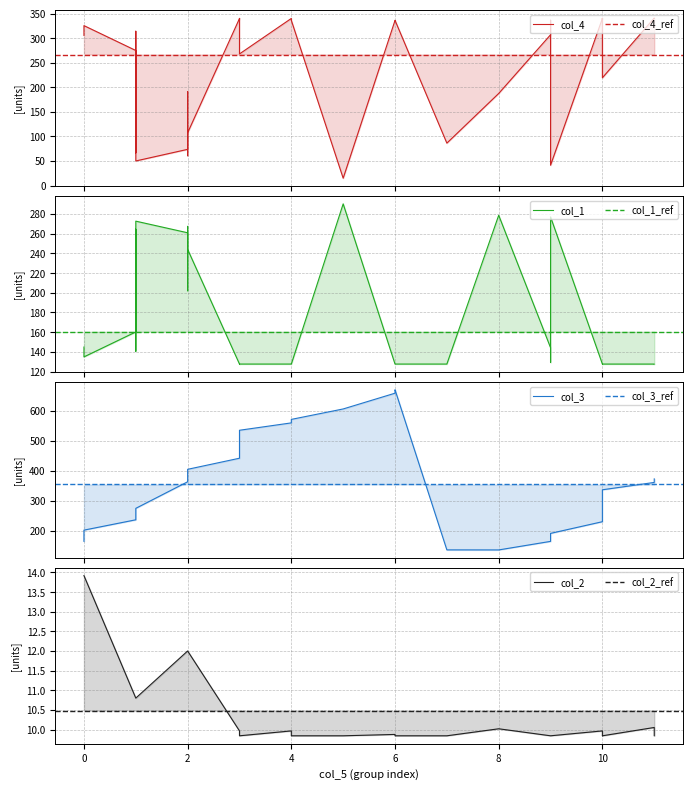

How many interior local valleys does the col_3 series have?

1